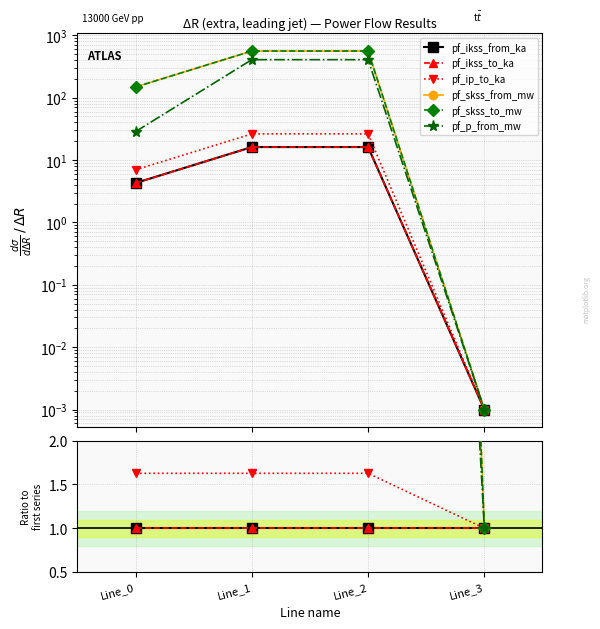

True or false: pf_skss_to_mw and pf_ikss_from_ka intersect in this chart.

False